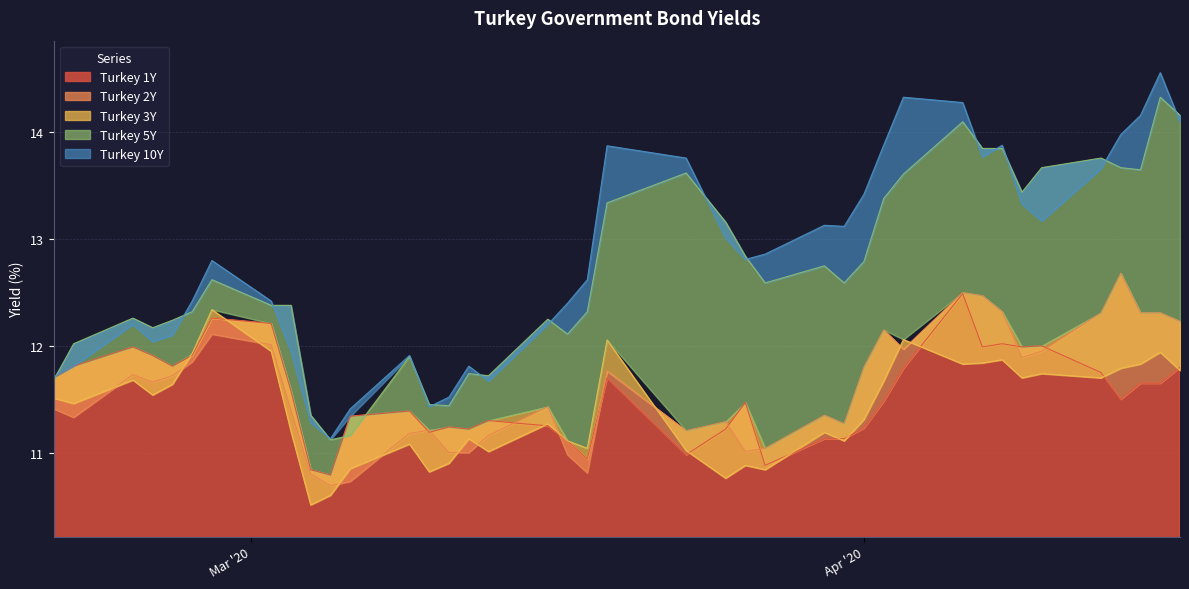

In Turkey 3Y, how many points are lower than both neighbors (excluding endpoints)?

12